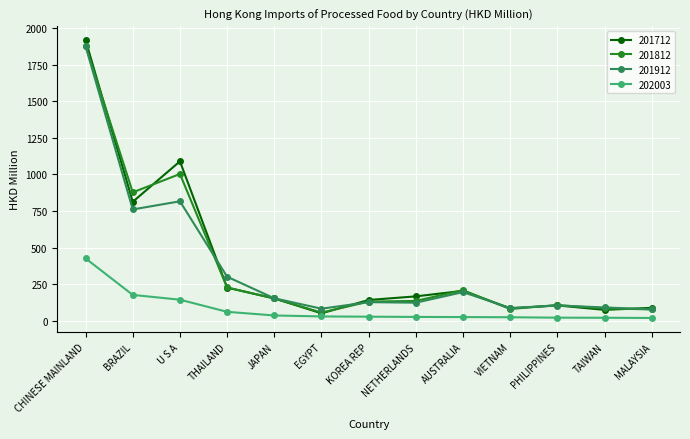

What is the total value across all series at MALAYSIA?

262.6